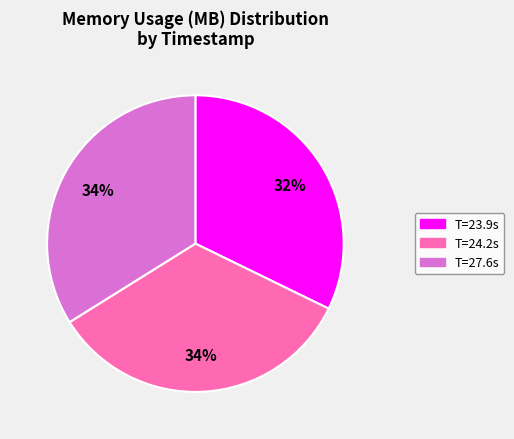

Which slice is the smallest?

T=23.9s